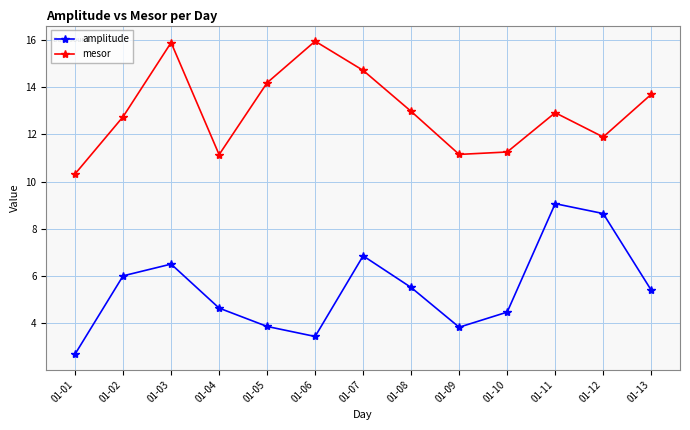

What is the spread (max minus min) of values at 01-08?

7.5